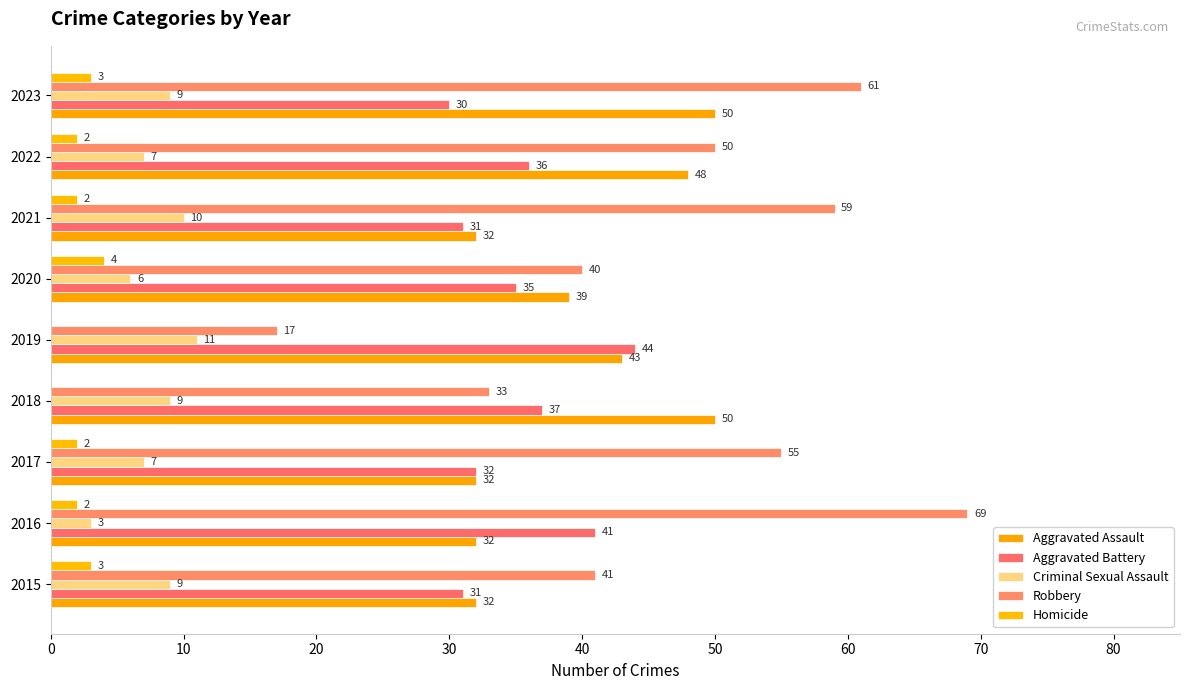

At which label is Aggravated Battery closest to 37?

2018